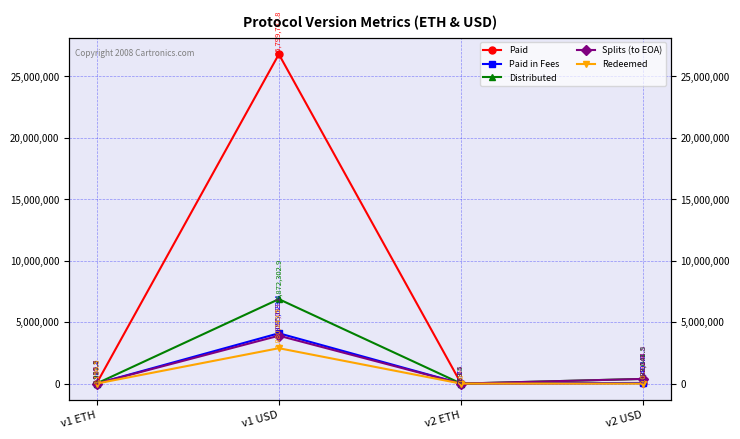

At which label is Splits (to EOA) closest to 1948680?

v2 USD